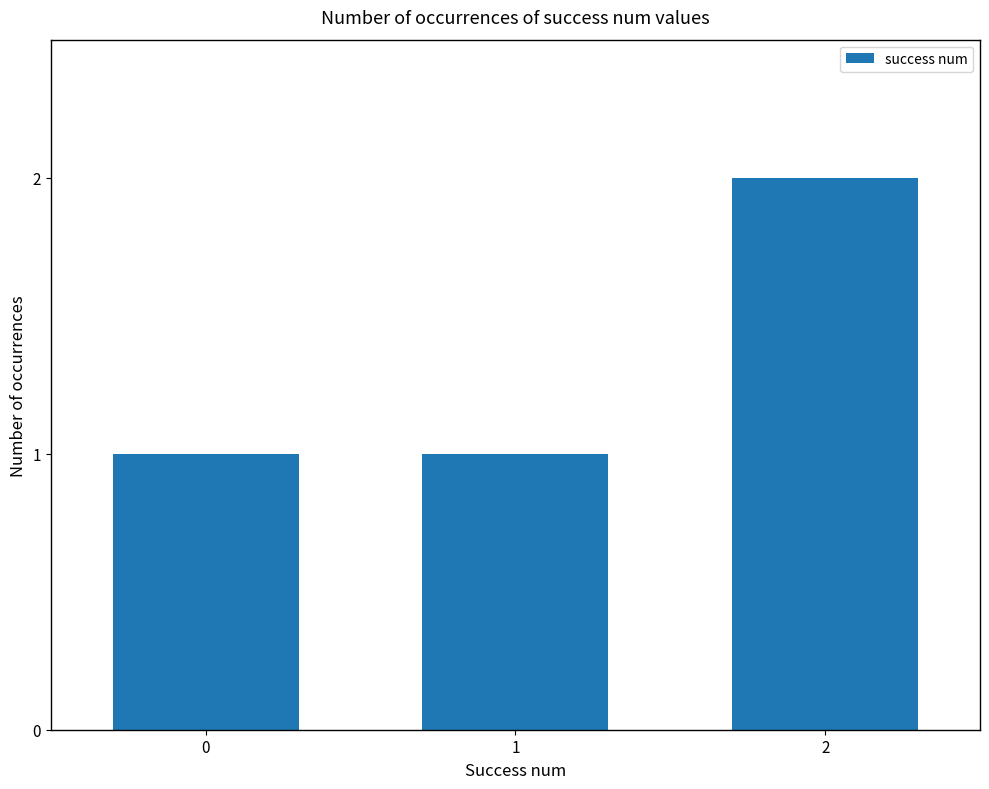

Reading left to right, transcribe all the data shown in this chart.

1	1	2